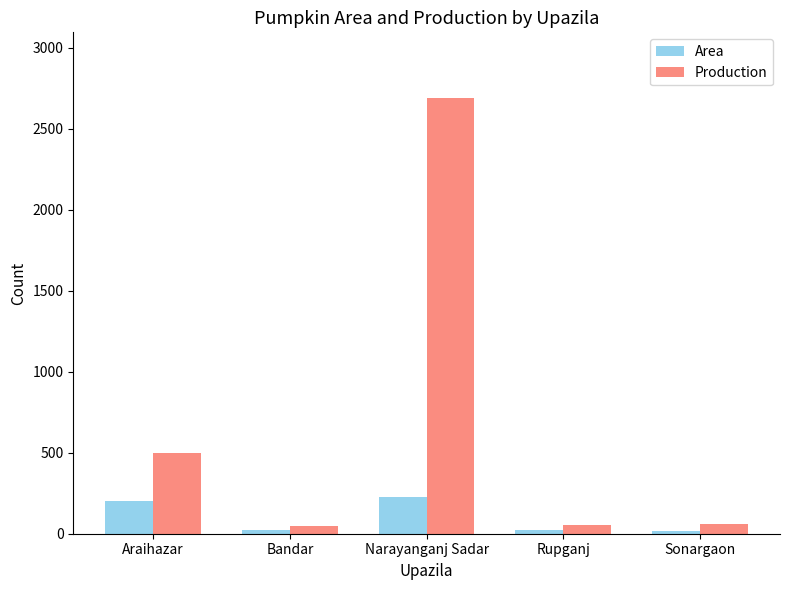

The value of Production at Rupganj is 54. True or false?

True